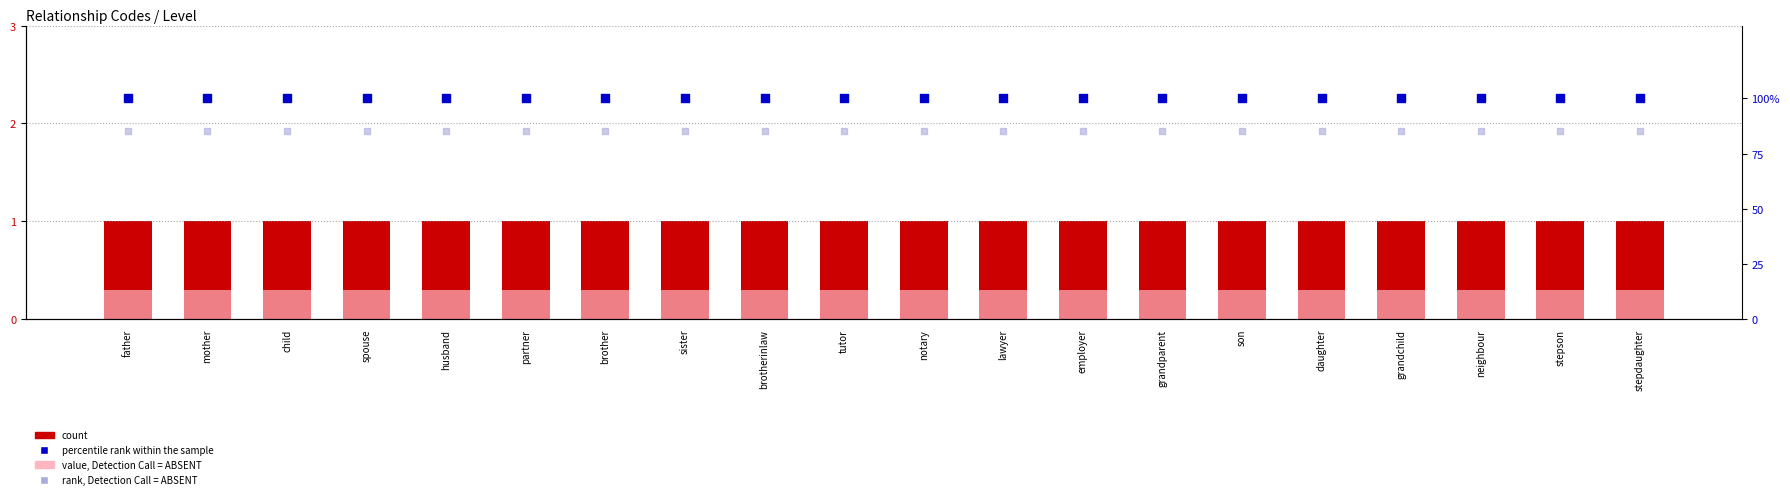

At how many categories does at least one series exceed 54?

20